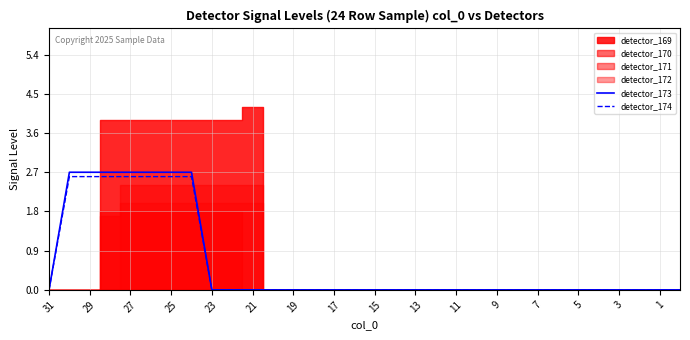

True or false: detector_174 has a value of 1.0 at 5.

False